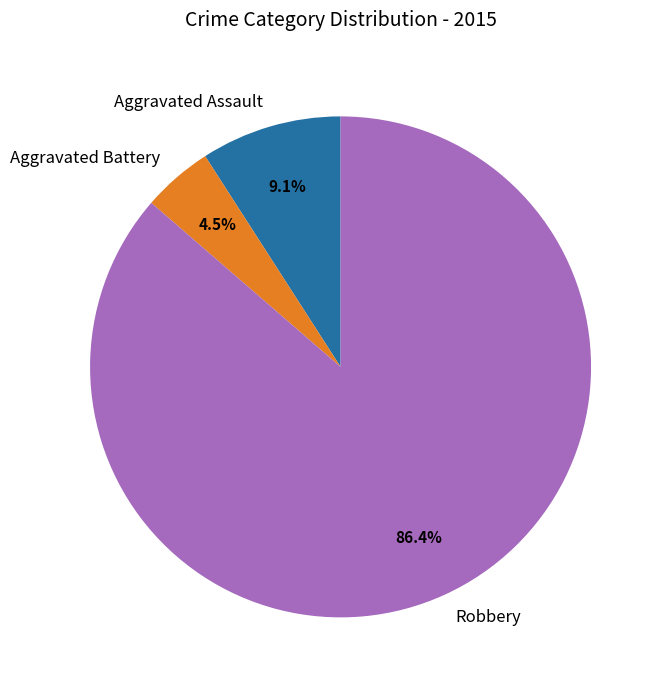

What portion of the pie excludes Robbery?

13.6%